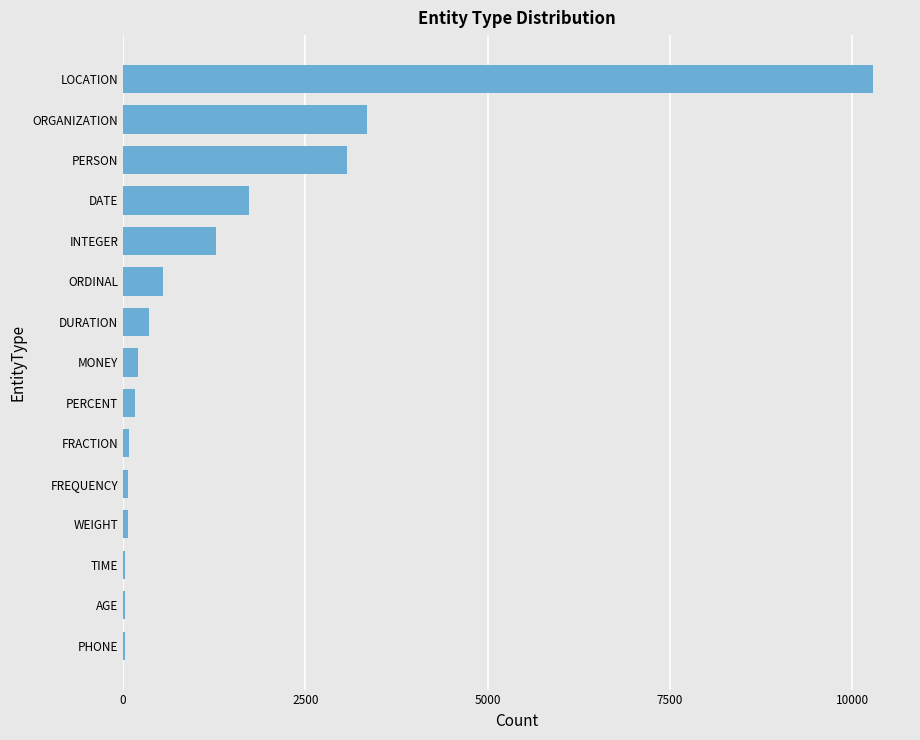

At which category does the chart reach its peak across all series?

LOCATION